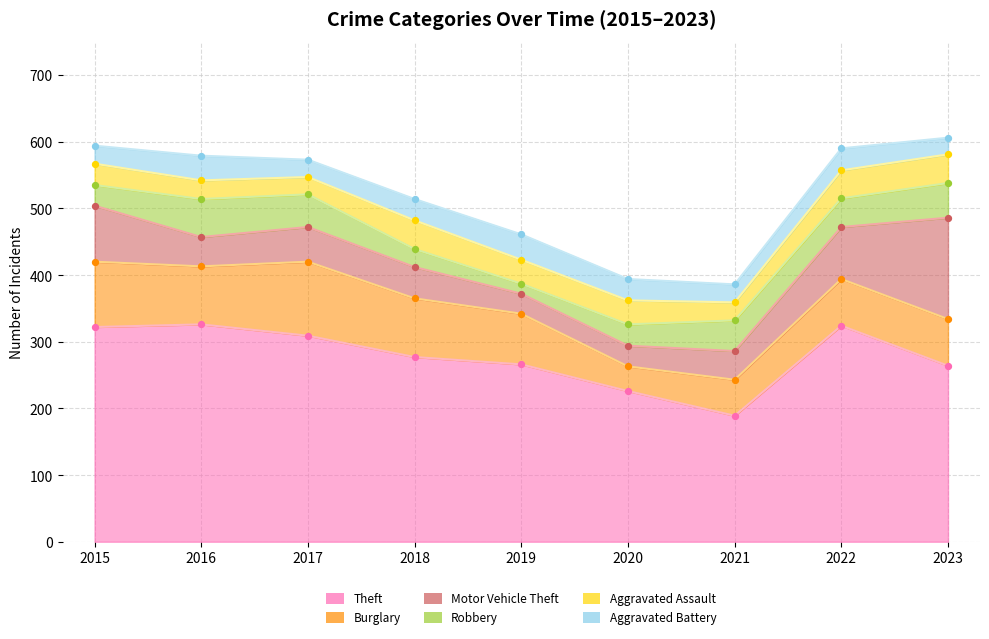

Which series has the widest spread of Y values?

Theft